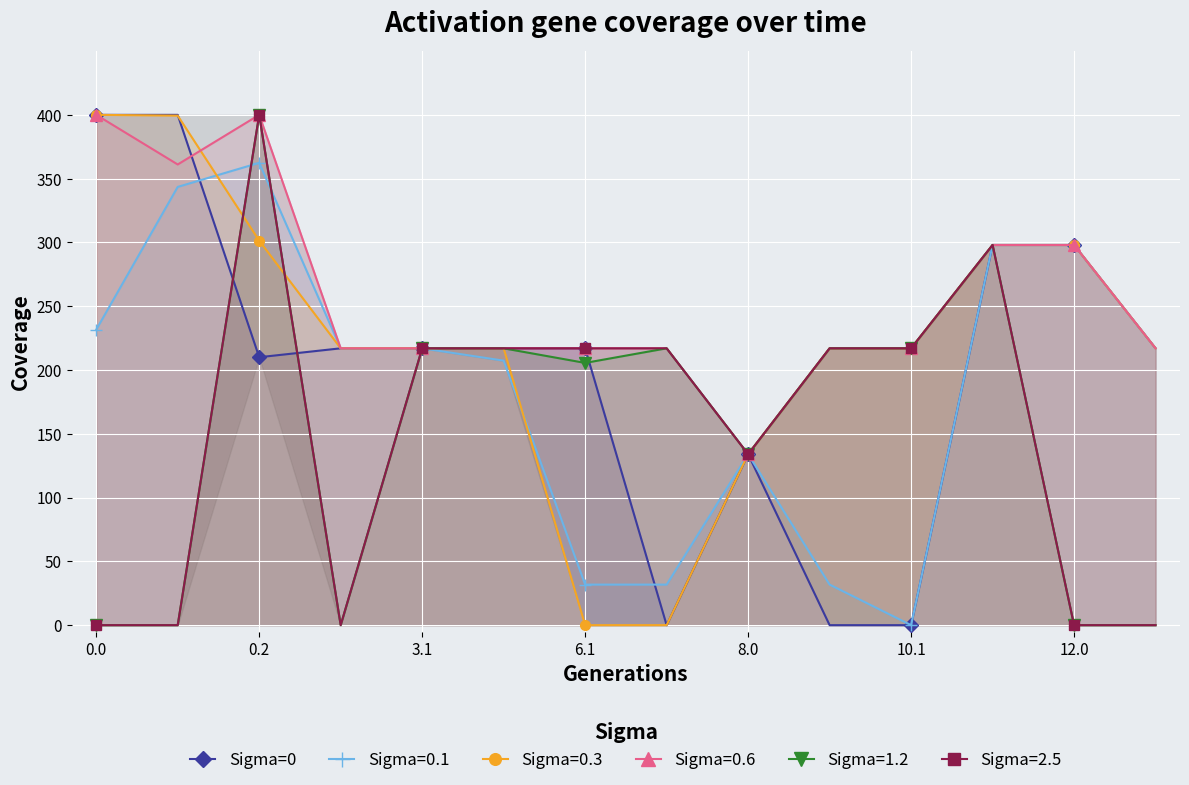

What is the highest value of the Sigma=0.6 series?

400.0